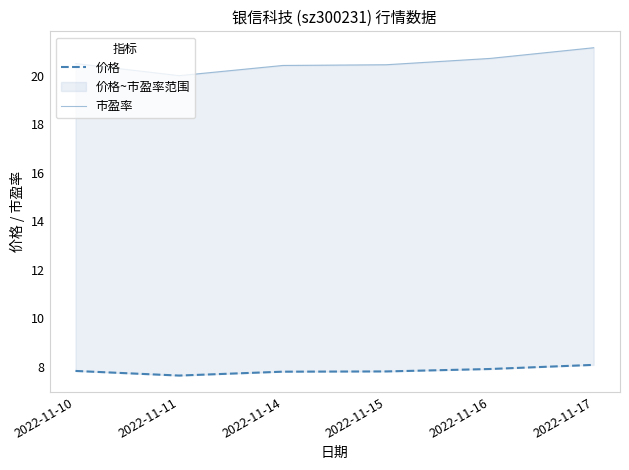

What is the difference between the second highest and second lowest values in the 价格 series?

0.1